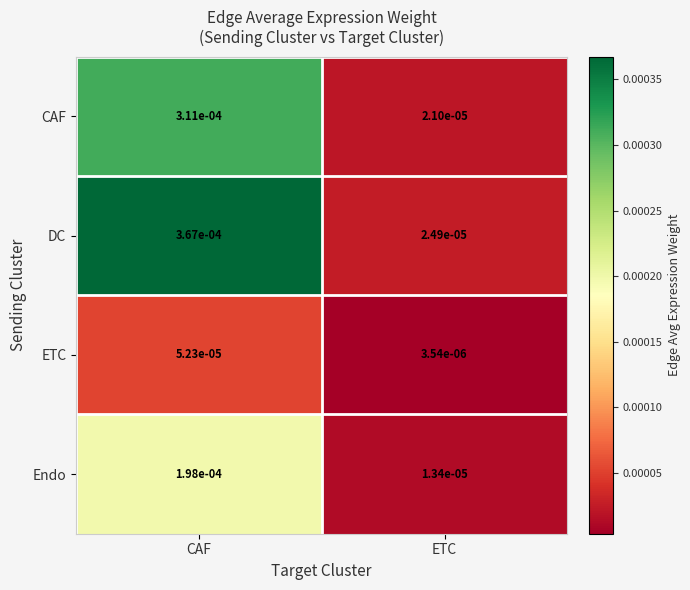

Which series changed the most between CAF and ETC?

DC